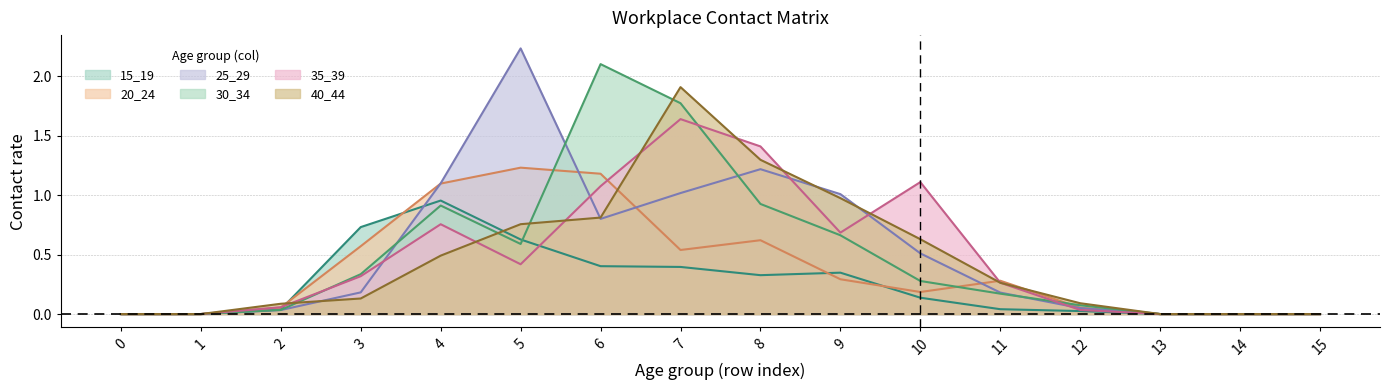

Between which two adjacent categories do 25_29 and 35_39 first intersect?

3 and 4